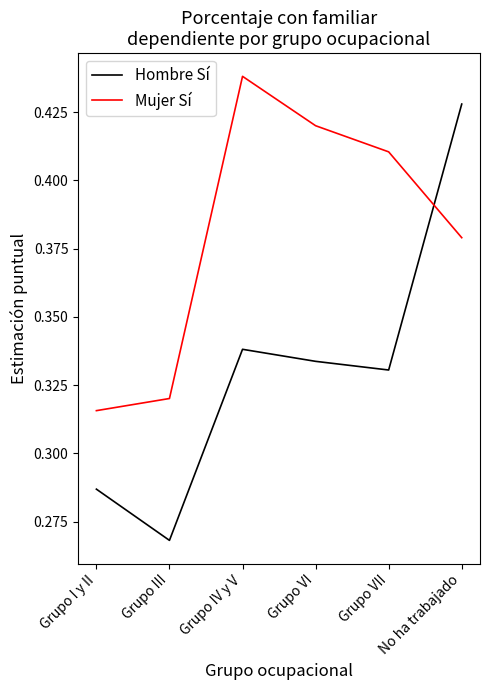

The Mujer Sí series shows 0.6 at Grupo IV y V. True or false?

False